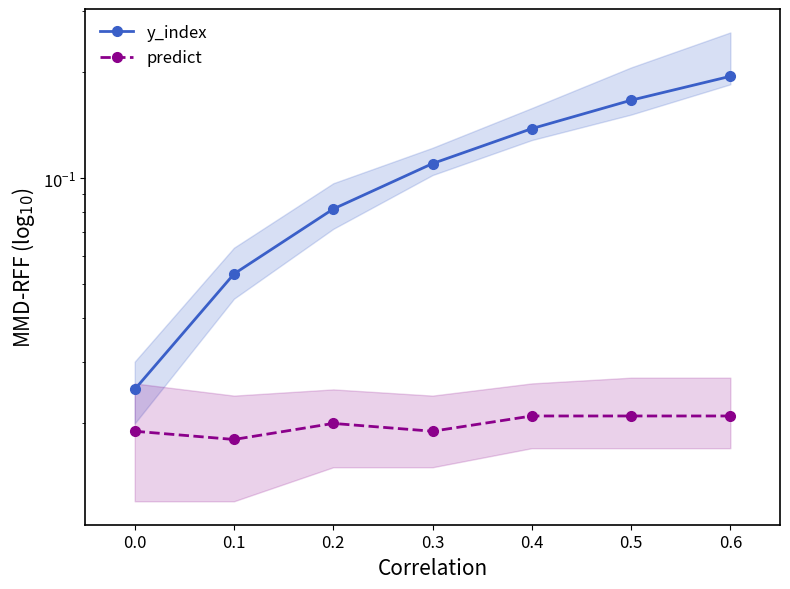

List the labels in order of predict value, largest first.

0.4, 0.5, 0.6, 0.2, 0.0, 0.3, 0.1